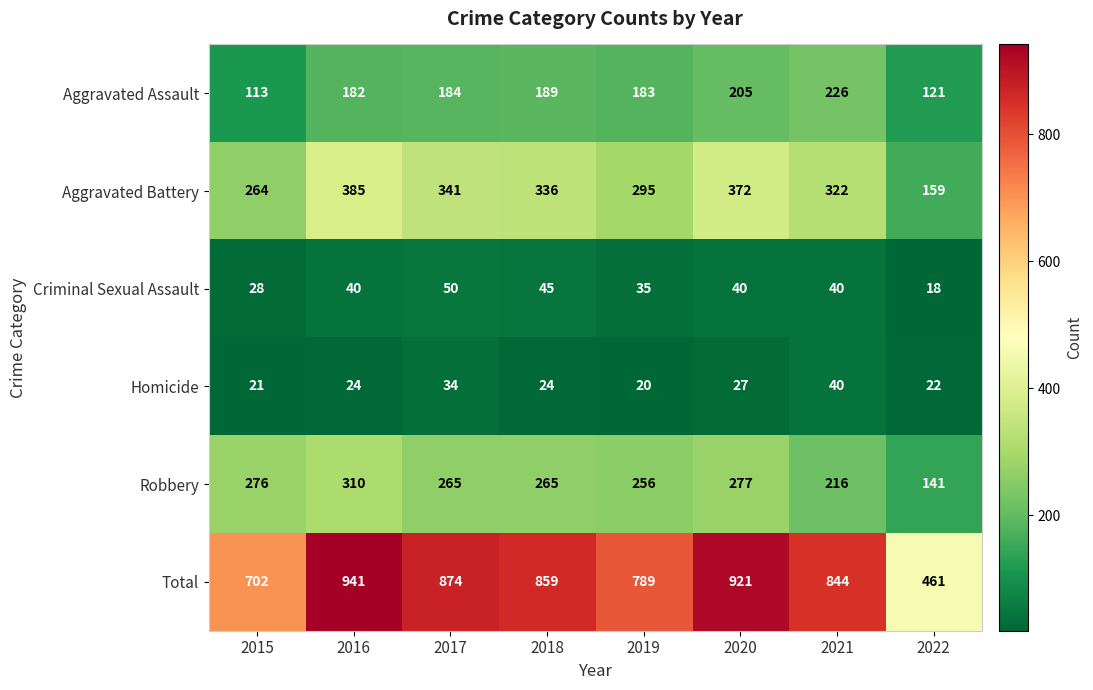

Rank the series by their maximum value, from highest to lowest.

Total, Aggravated Battery, Robbery, Aggravated Assault, Criminal Sexual Assault, Homicide